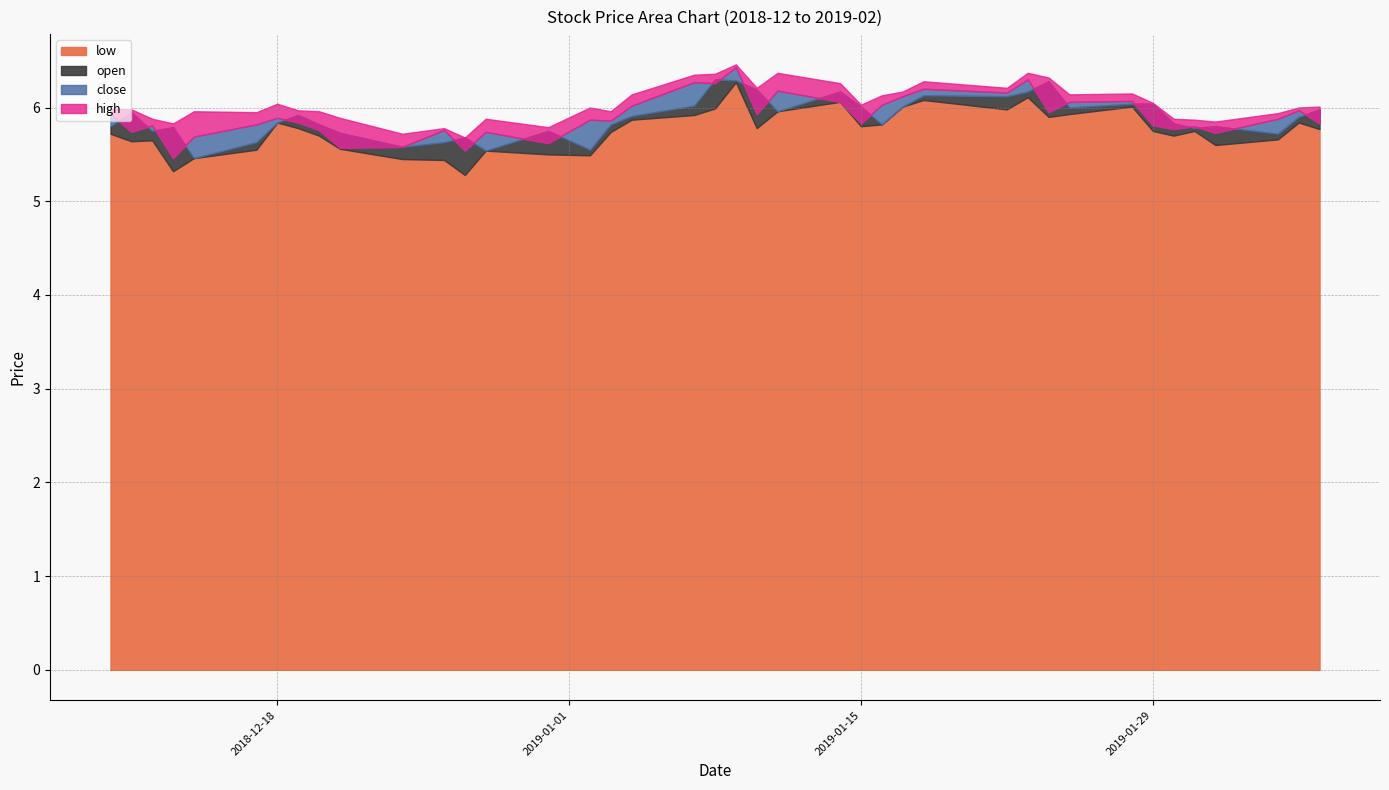

True or false: low and open cross at least once.

False